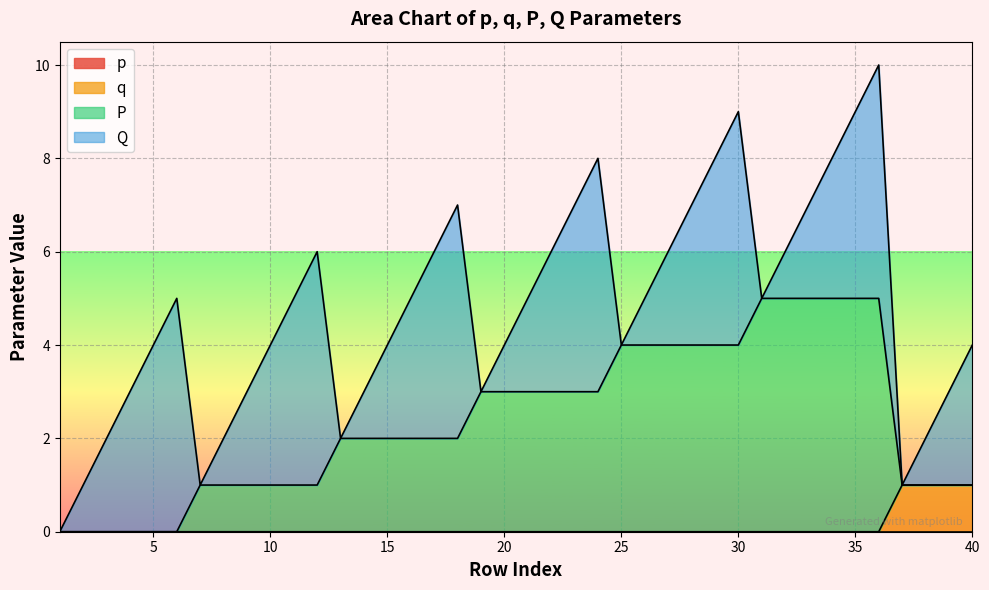

What is the total value across all series at 10?

4